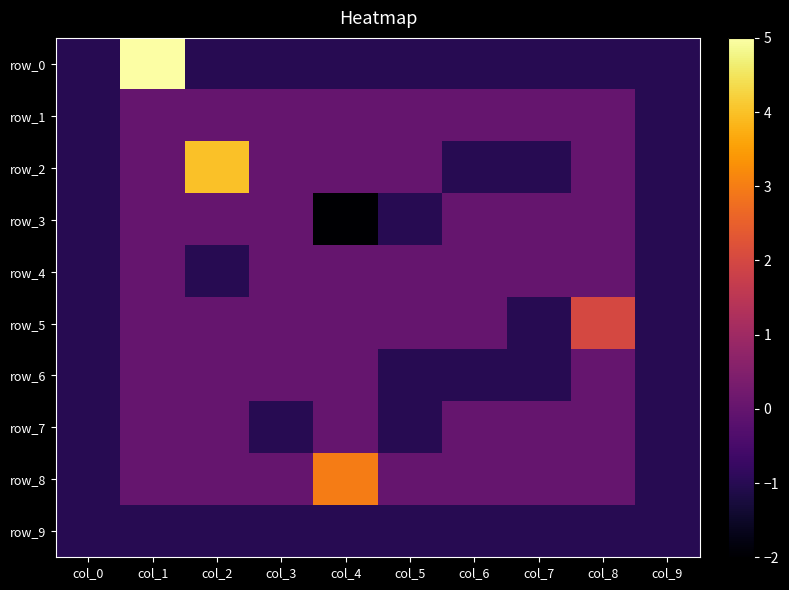

Which series has the widest spread of values?

row_0